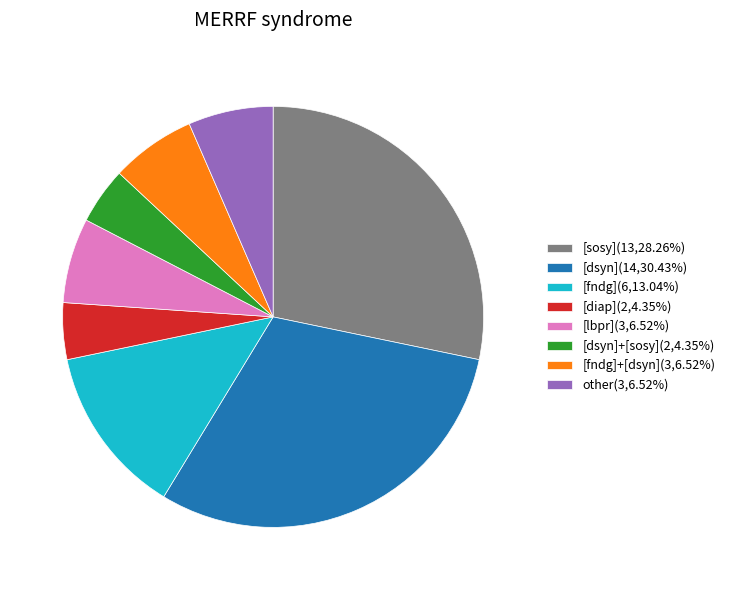

Do [fndg](6,13.04%) and [diap](2,4.35%) together represent more than half of the pie?

No